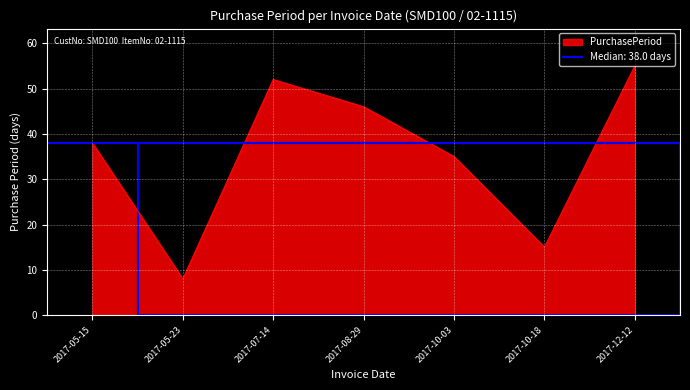

Approximately how many times larger is the value at 2017-08-29 compared to 2017-05-15?

1.2